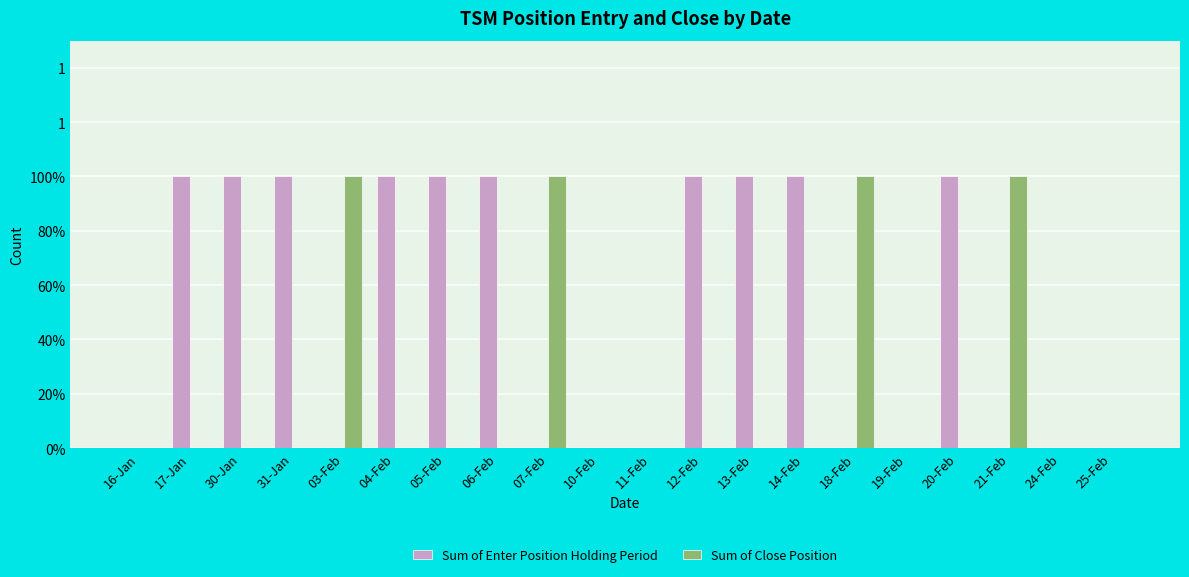

Does the chart contain stacked bars?

No